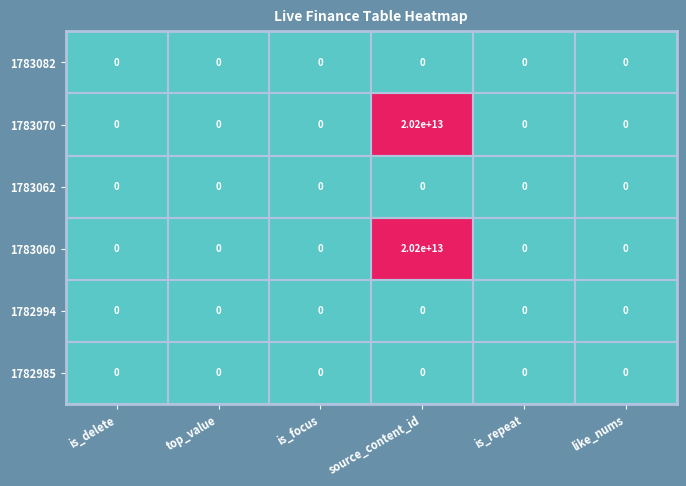

At which category is the sum across all series the highest?

source_content_id